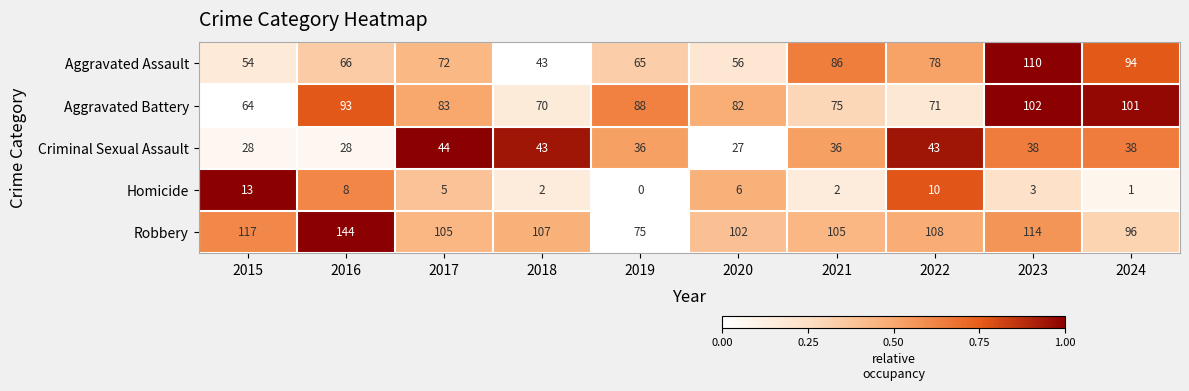

At which category is the sum across all series the highest?

2023